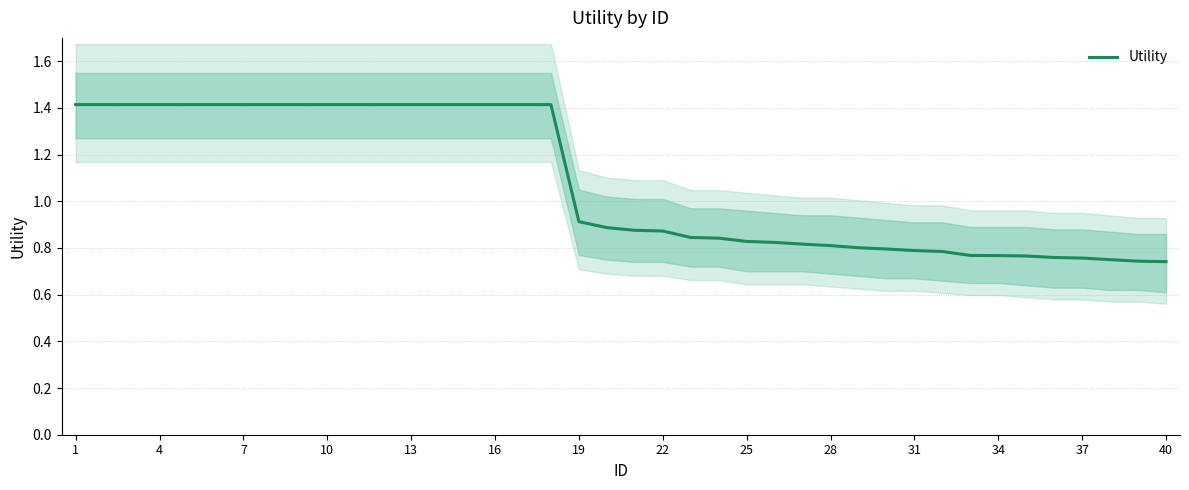

At which category does the chart reach its peak across all series?

1